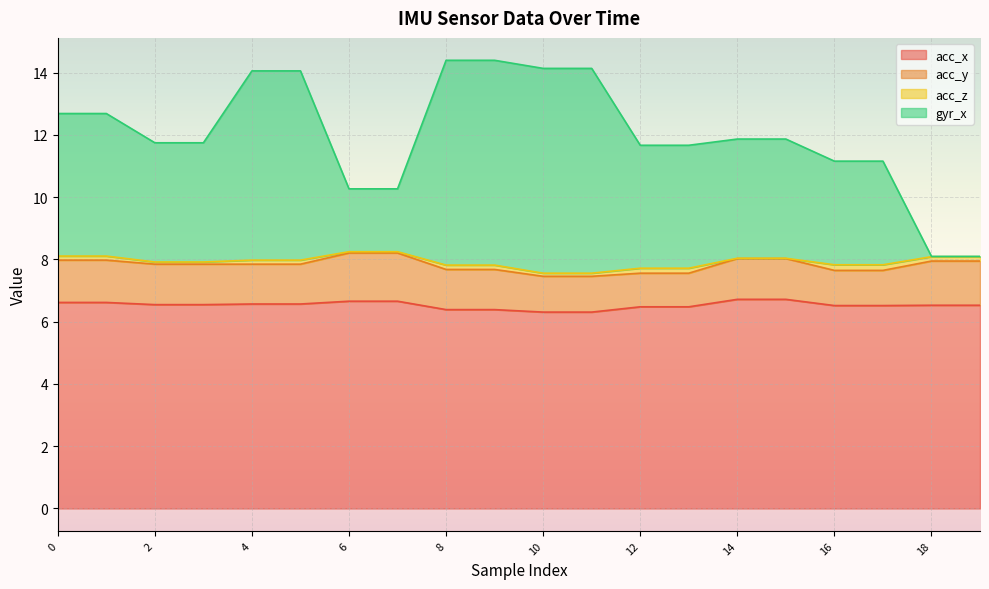

What is the minimum value for acc_x?

6.3